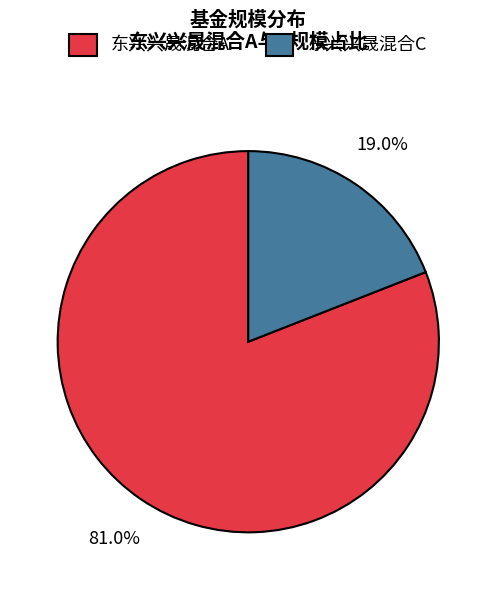

To the nearest percent, what is the combined percentage of 东兴兴晟混合C and 东兴兴晟混合A?

100%